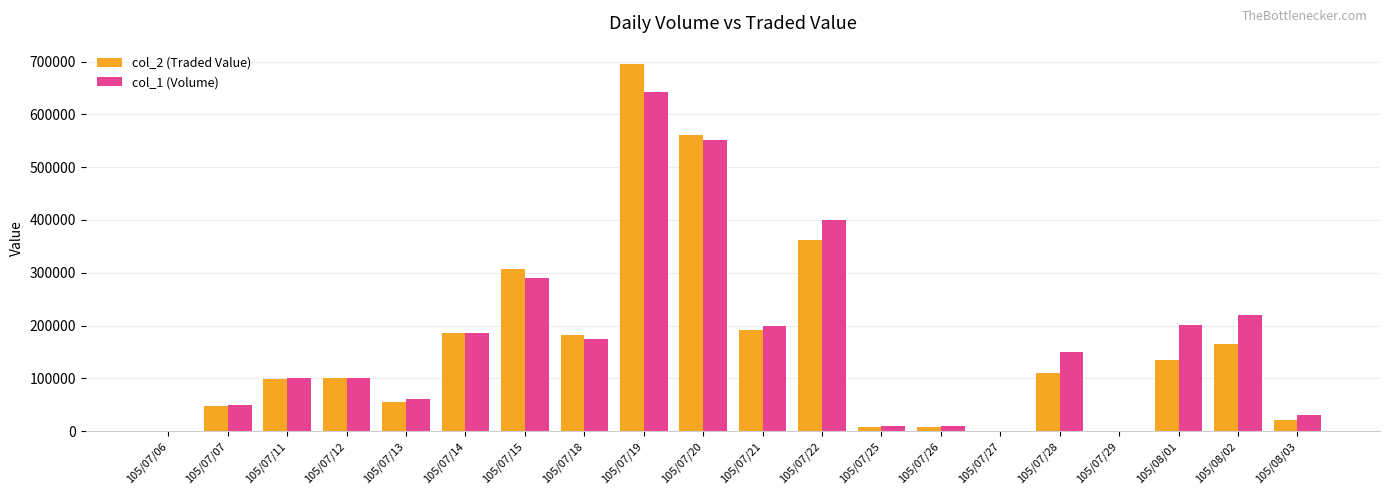

Is the value of col_1 (Volume) at 105/07/06 greater than the value of col_2 (Traded Value) at 105/07/25?

No